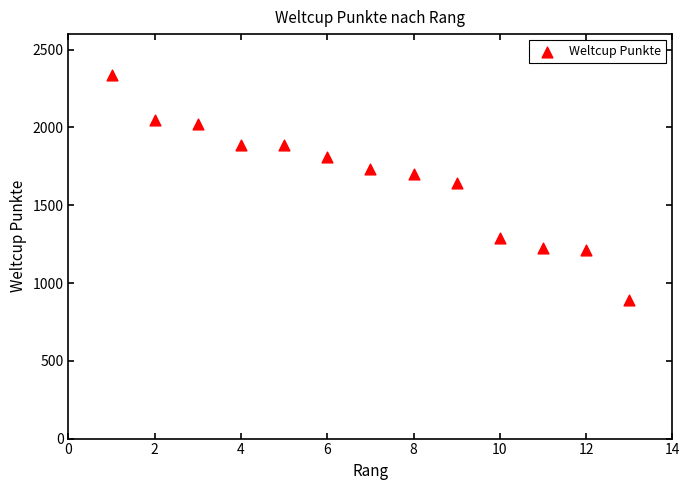

What Y value in the scatter plot is closest to 1613?

1640